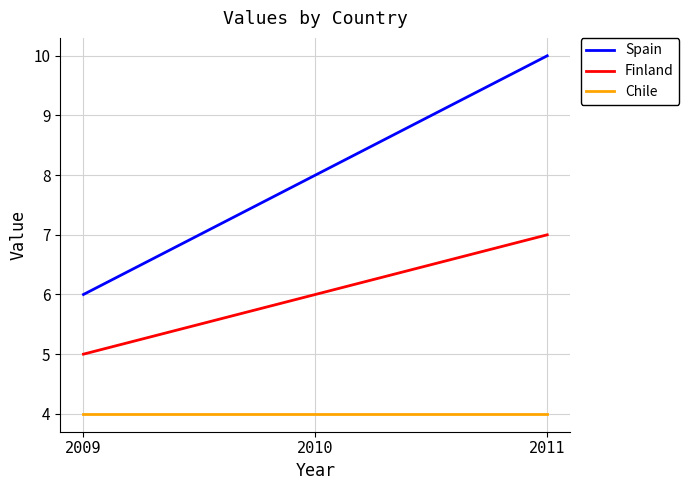

Does the chart have visible grid lines?

Yes